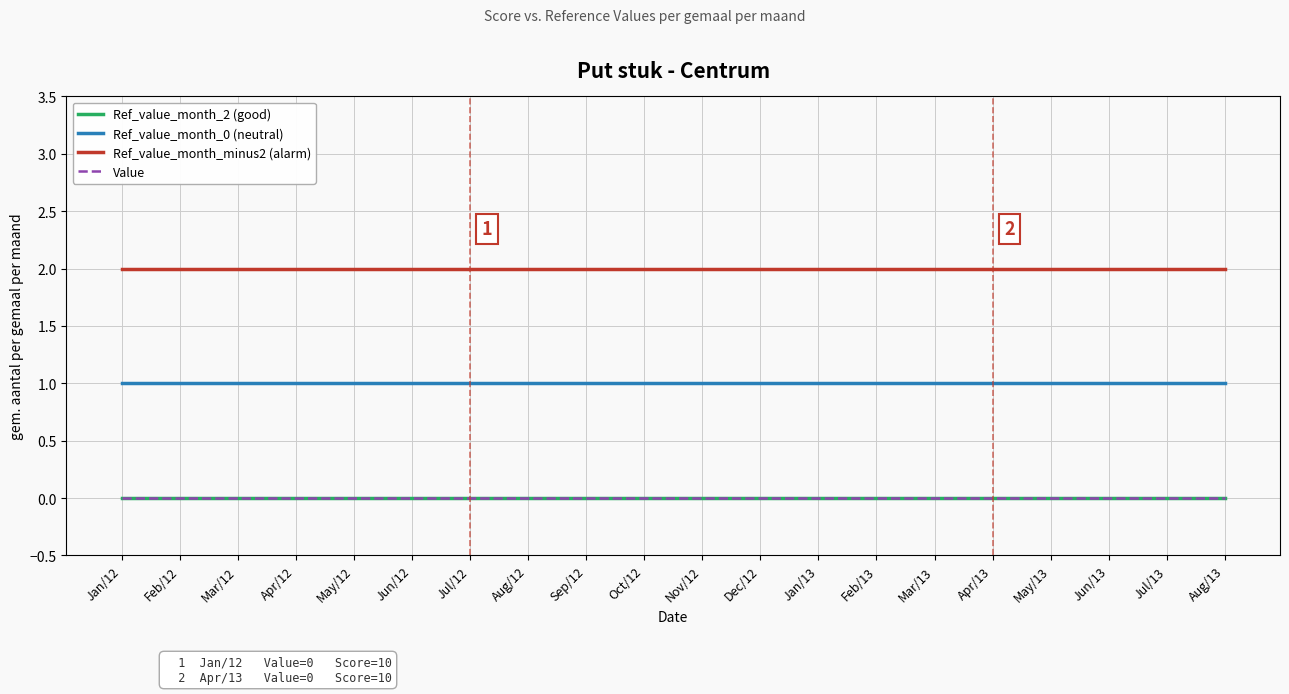

True or false: Ref_value_month_minus2 (alarm) and Ref_value_month_0 (neutral) cross at least once.

False